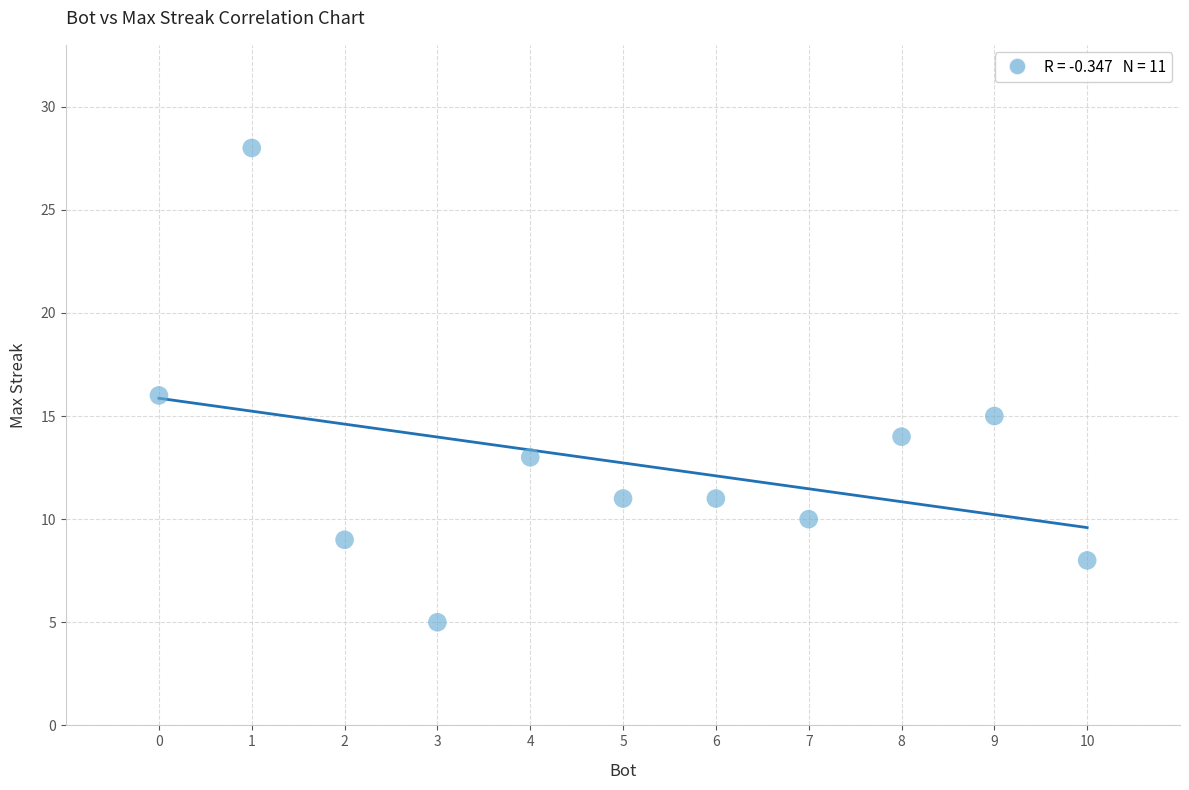

What is the range of X values (max minus min)?

10